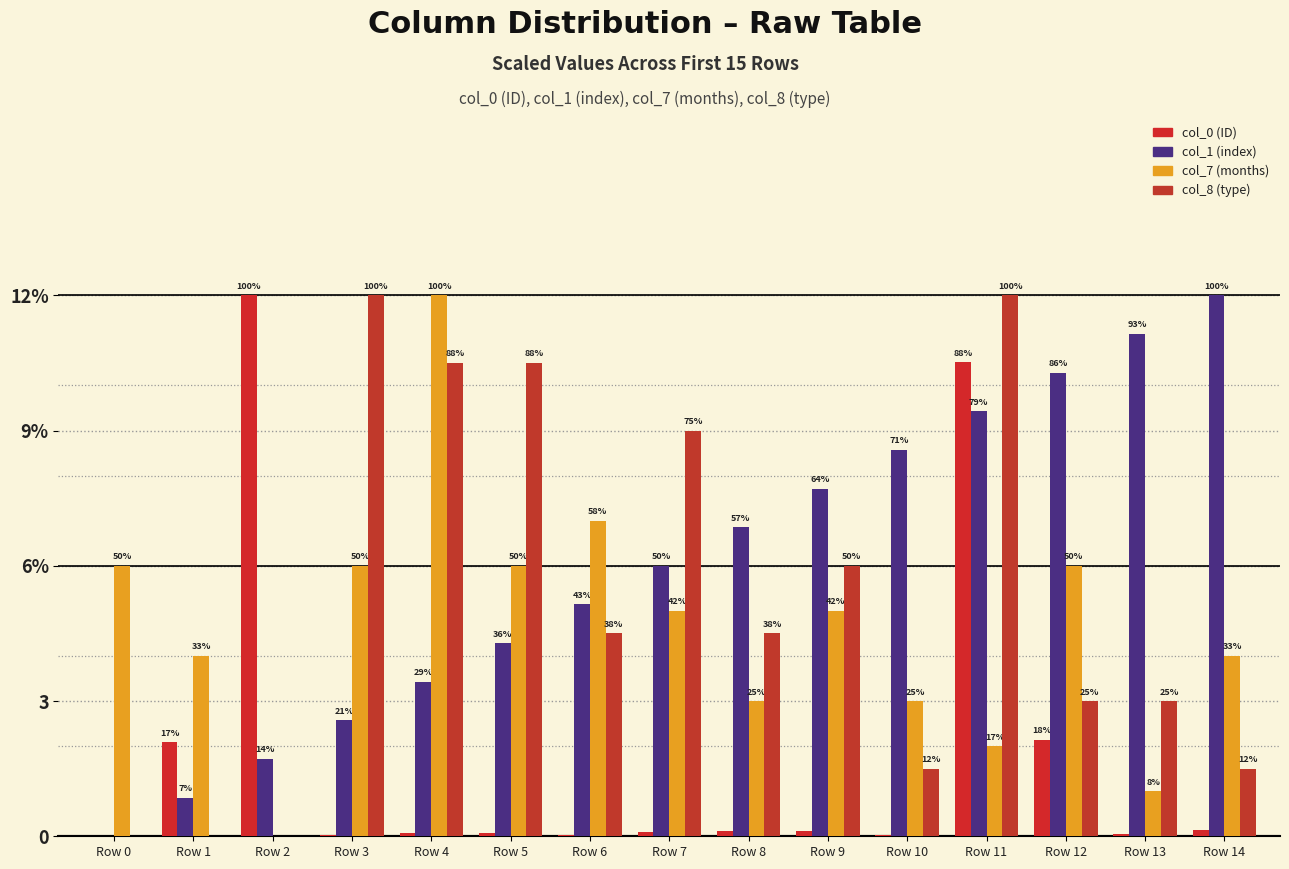

How many data points in col_7 (months) are less than 5?

7